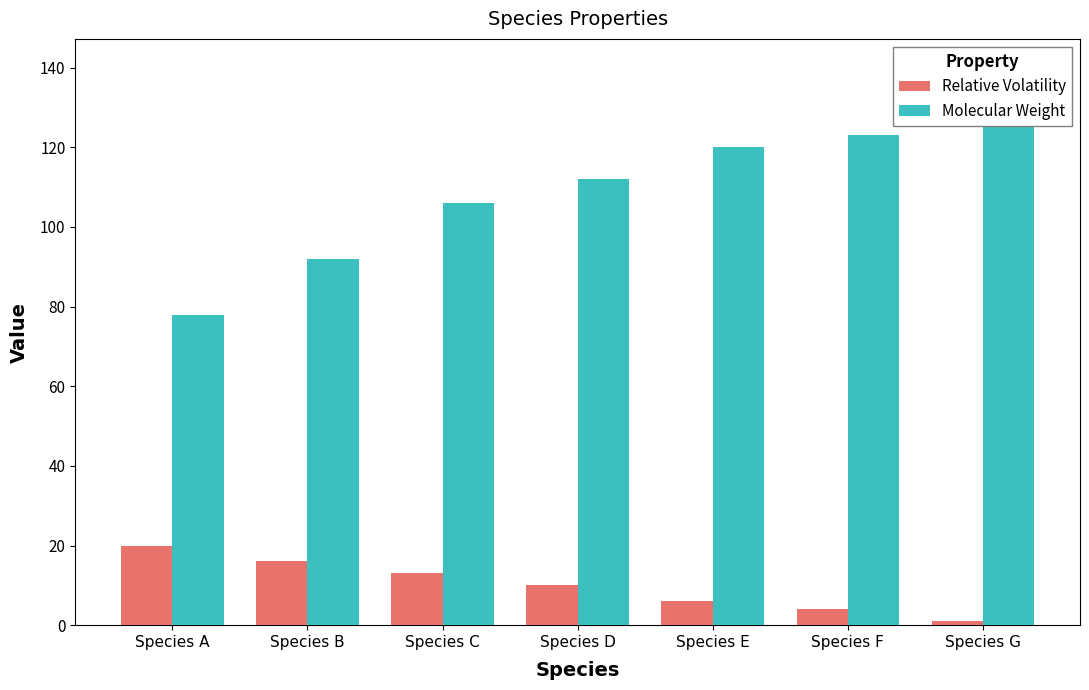

At which label does Molecular Weight first exceed 112?

Species E